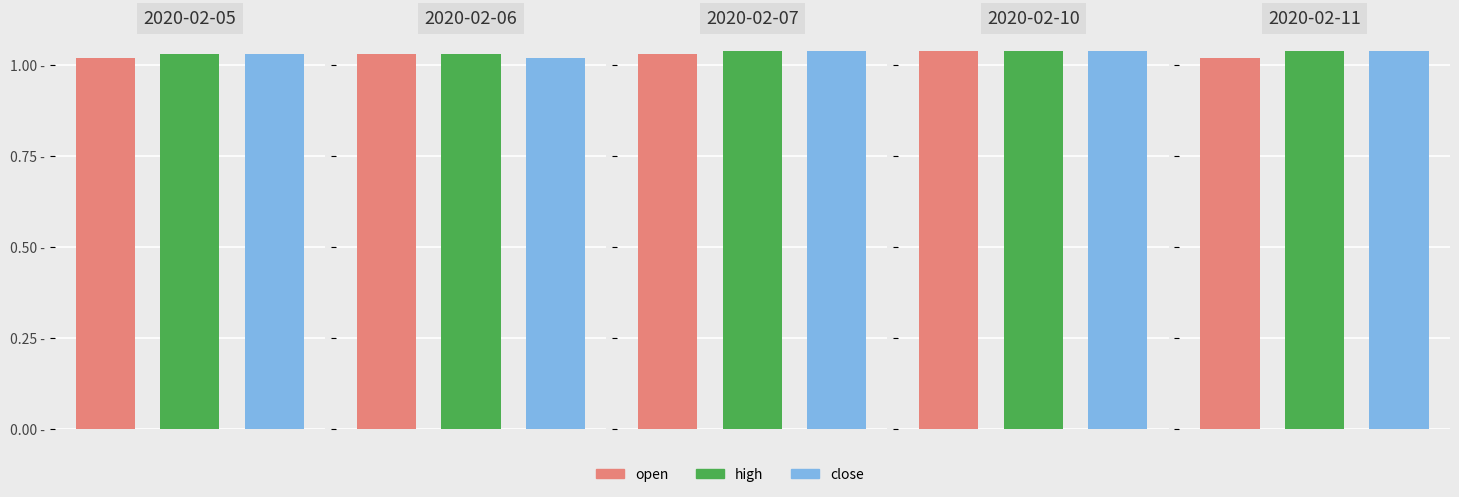

True or false: open has a value of 1.0 at 2020-02-11.

True